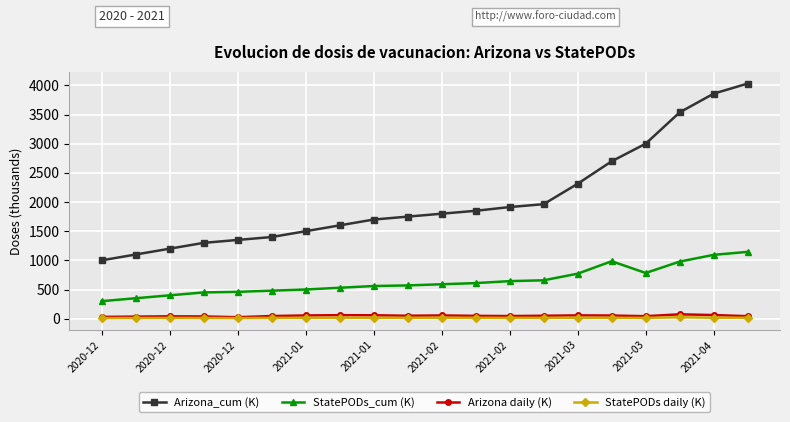

What is the greatest value displayed?

4032.6